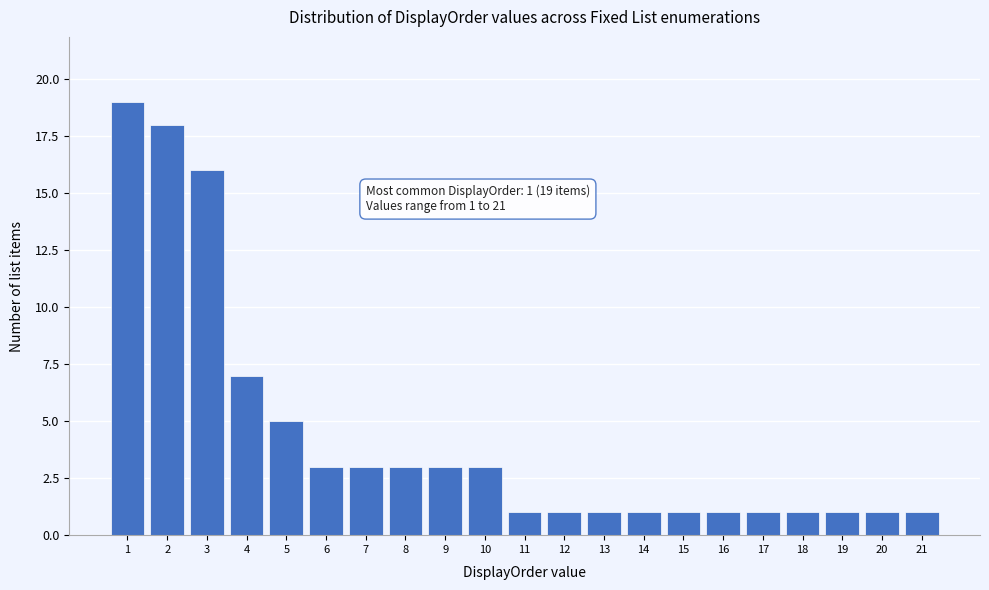

Reading left to right, transcribe all the data shown in this chart.

1=19	2=18	3=16	4=7	5=5	6=3	7=3	8=3	9=3	10=3	11=1	12=1	13=1	14=1	15=1	16=1	17=1	18=1	19=1	20=1	21=1